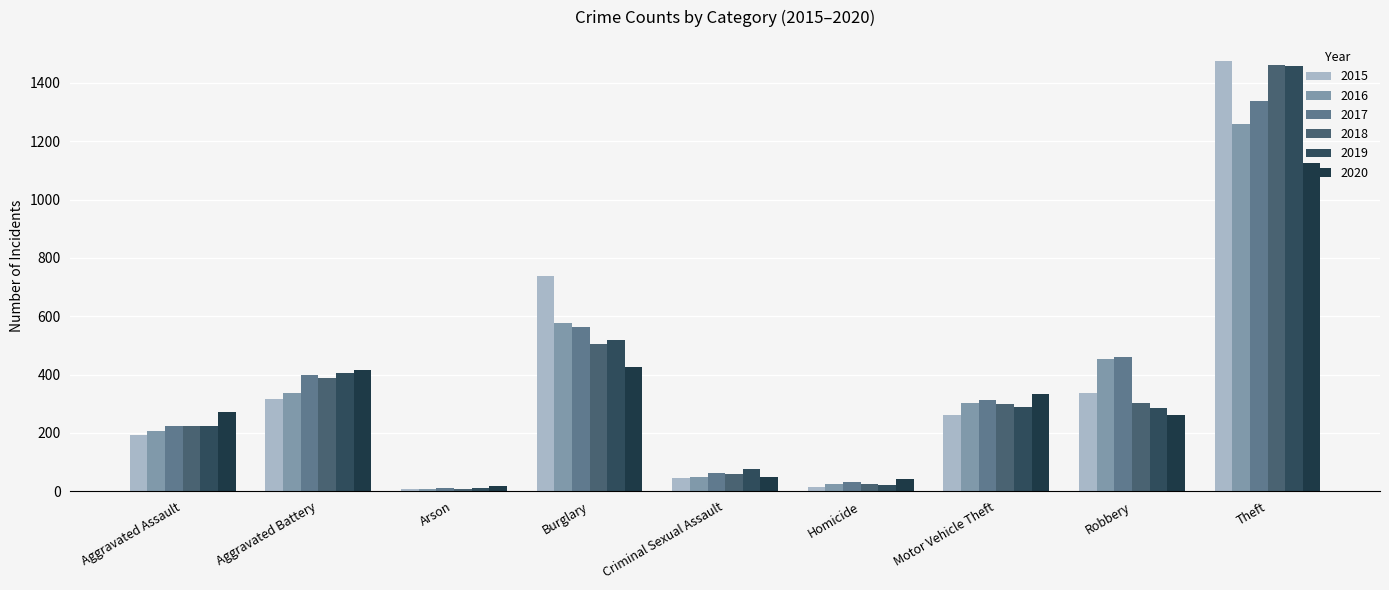

How many data points does each series have?

9